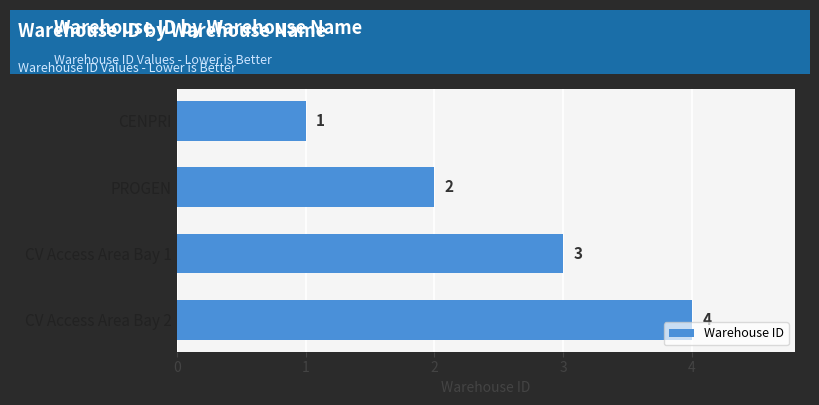

How many bars are there in total?

4